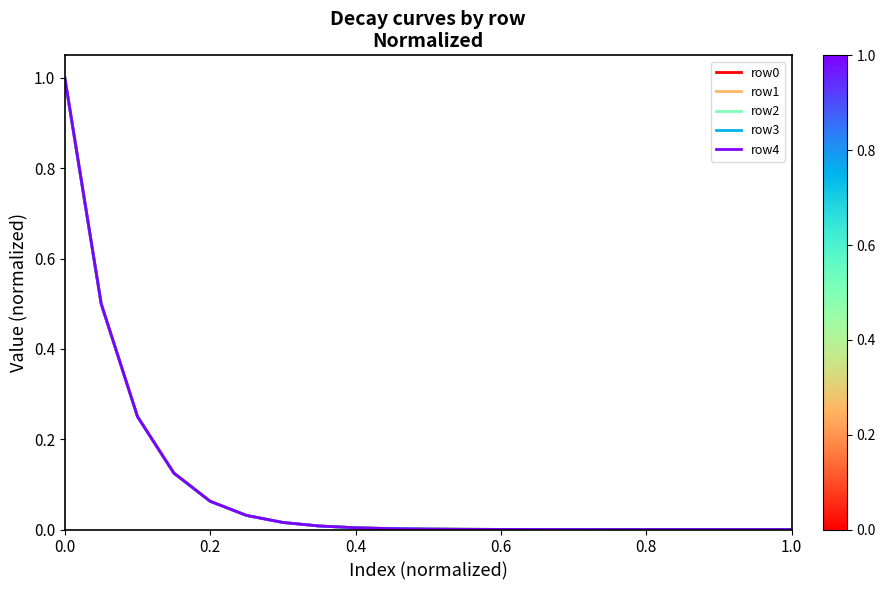

What is the maximum value for row0?

1.0